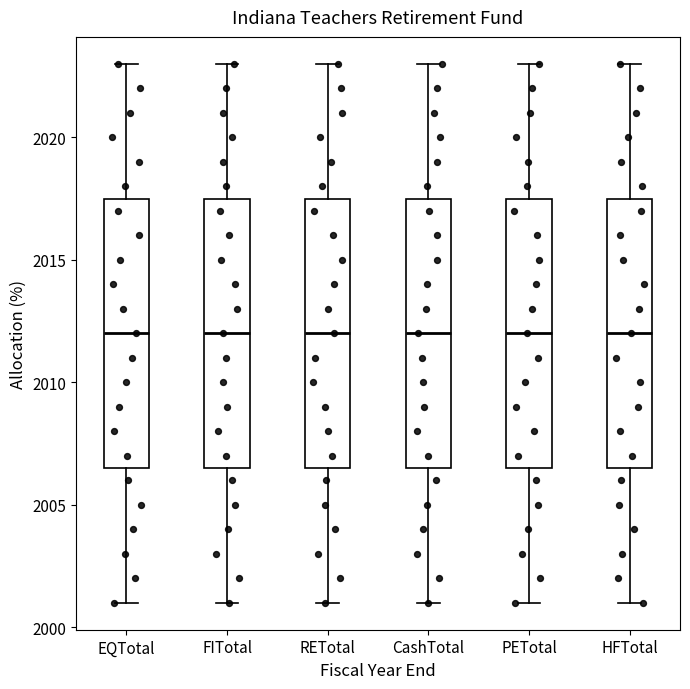

Where does the median line of the box for FITotal sit on the y-axis? The values are not printed on the chart, so give them approximately, as read against the axis.

2012.0